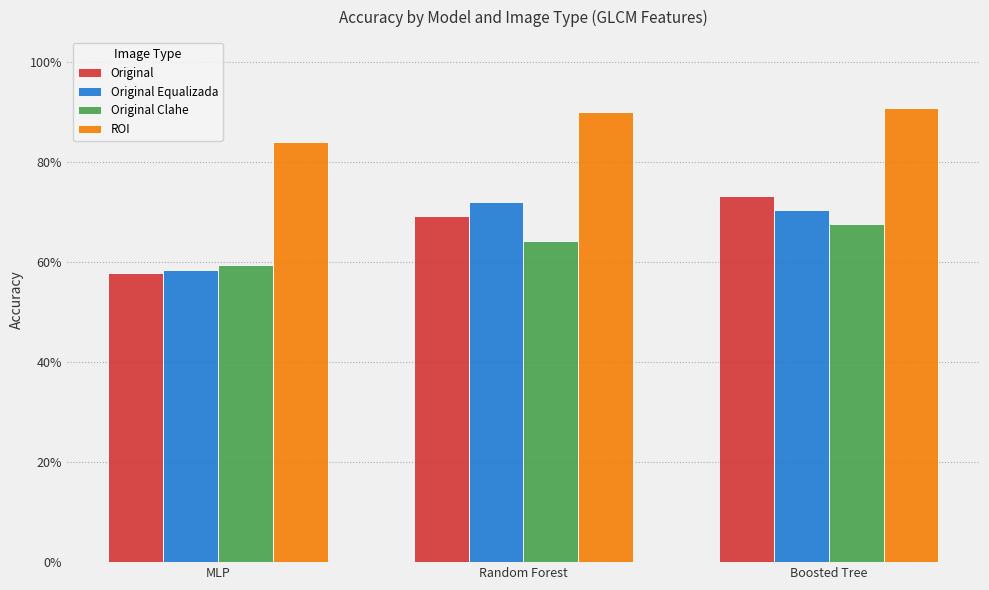

Where is ROI nearest to the value 0?

MLP